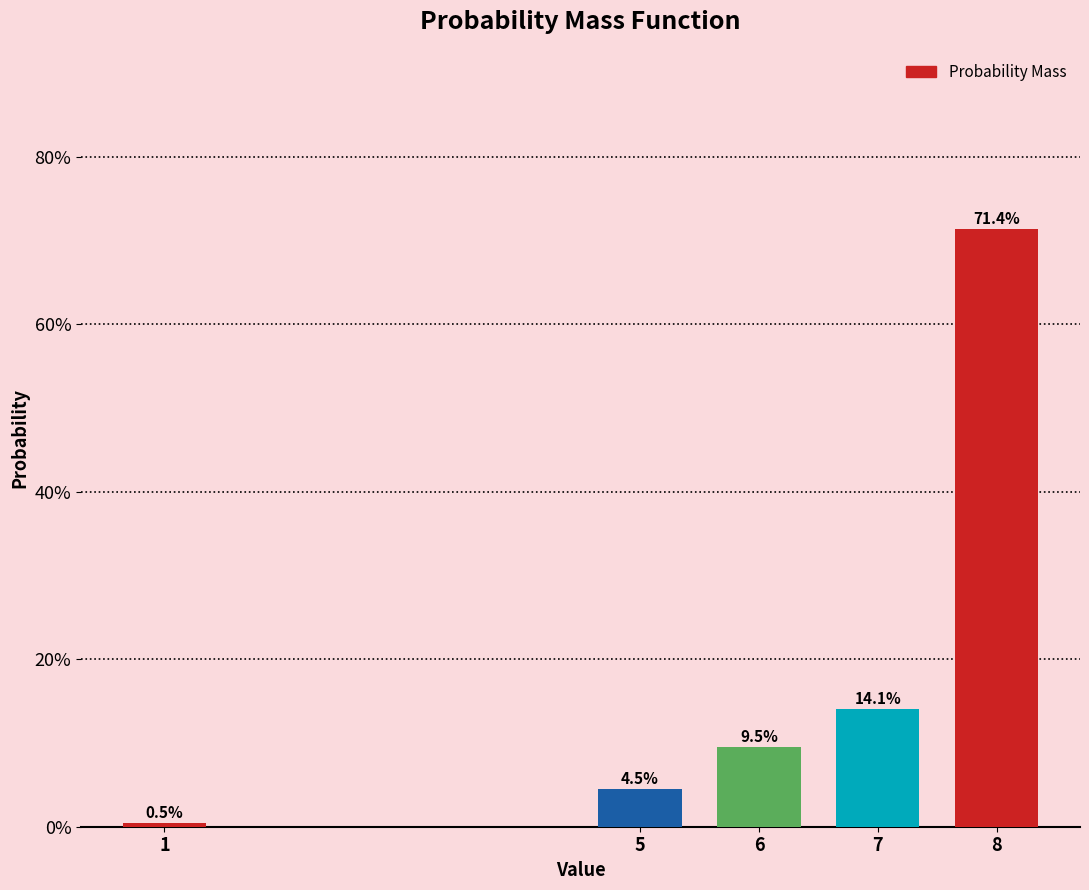

Are the bars horizontal?

No